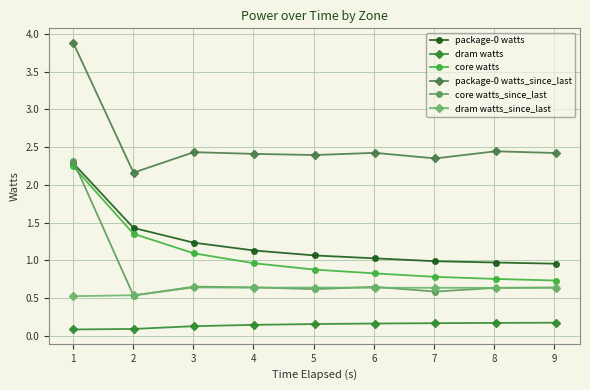

In package-0 watts_since_last, how many points are higher than both neighbors (excluding endpoints)?

3